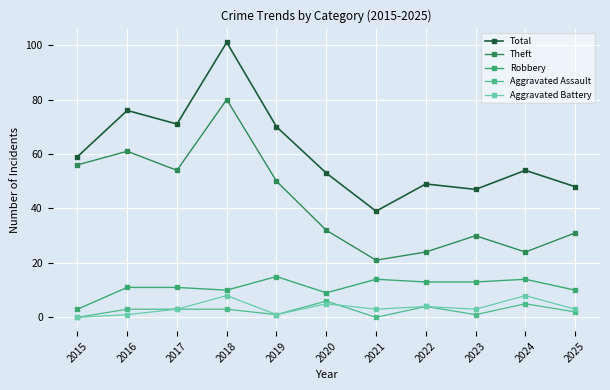

True or false: Theft has more than 2 interior local peaks.

True